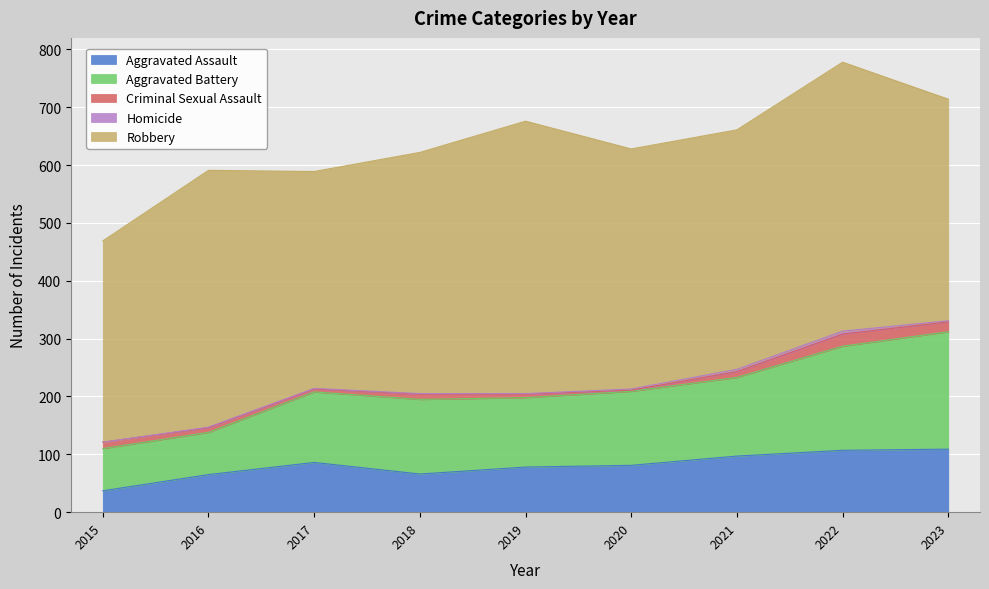

At which category does Criminal Sexual Assault reach its first local valley?

2017